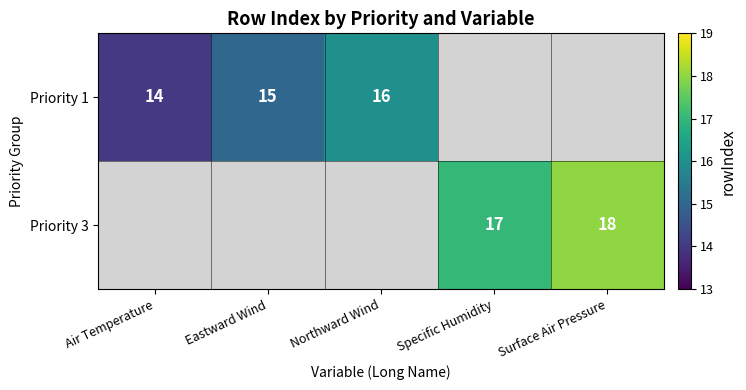

The value of Priority 1 at Eastward Wind is 3.6. True or false?

False